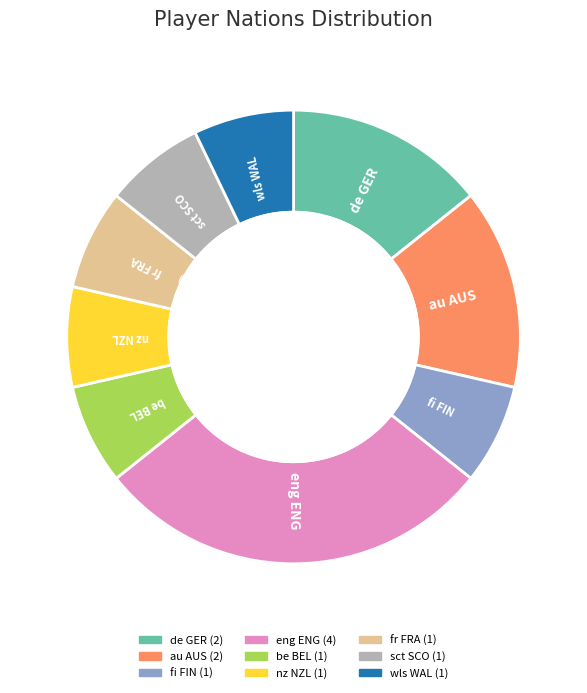

Does fr FRA account for over 50% of the chart?

No